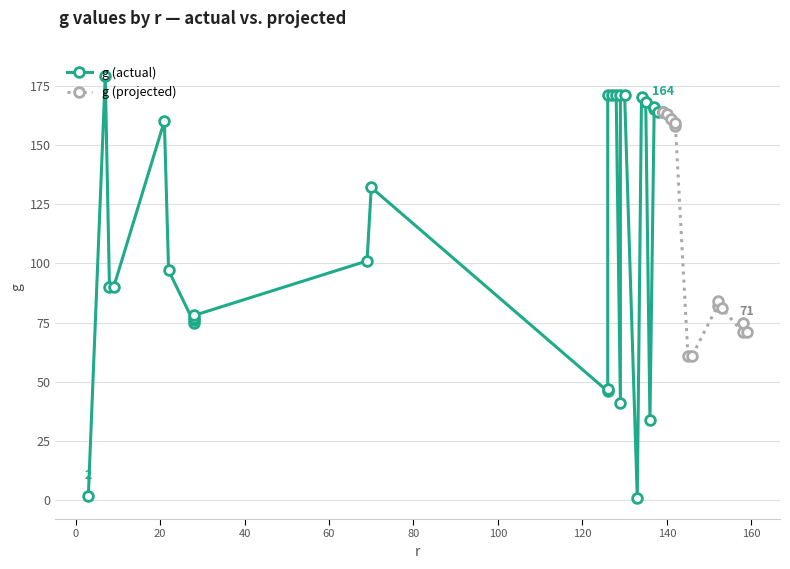

How many data points does each series have?

40